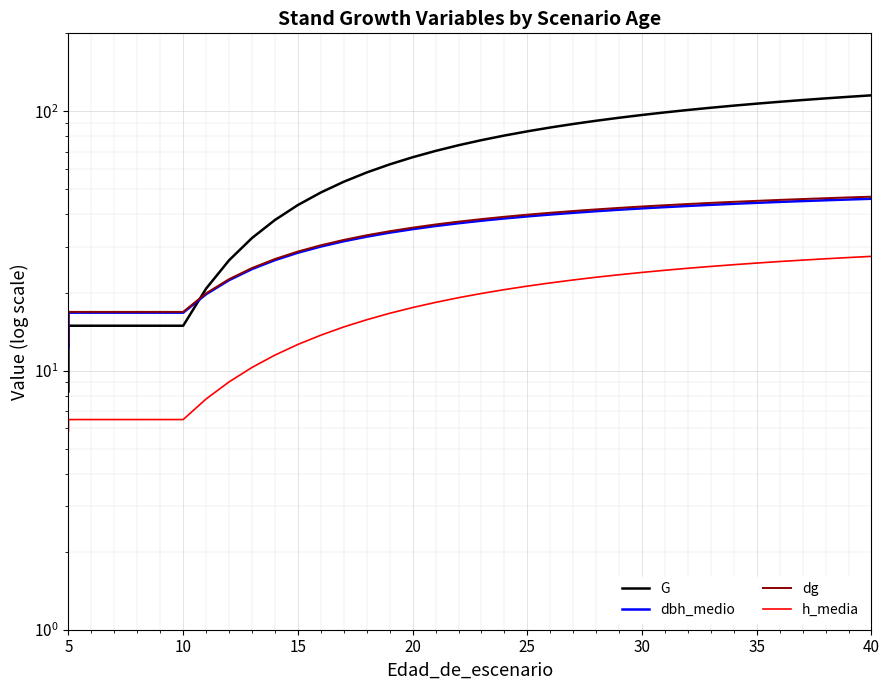

At how many categories does at least one series exceed 115?

1